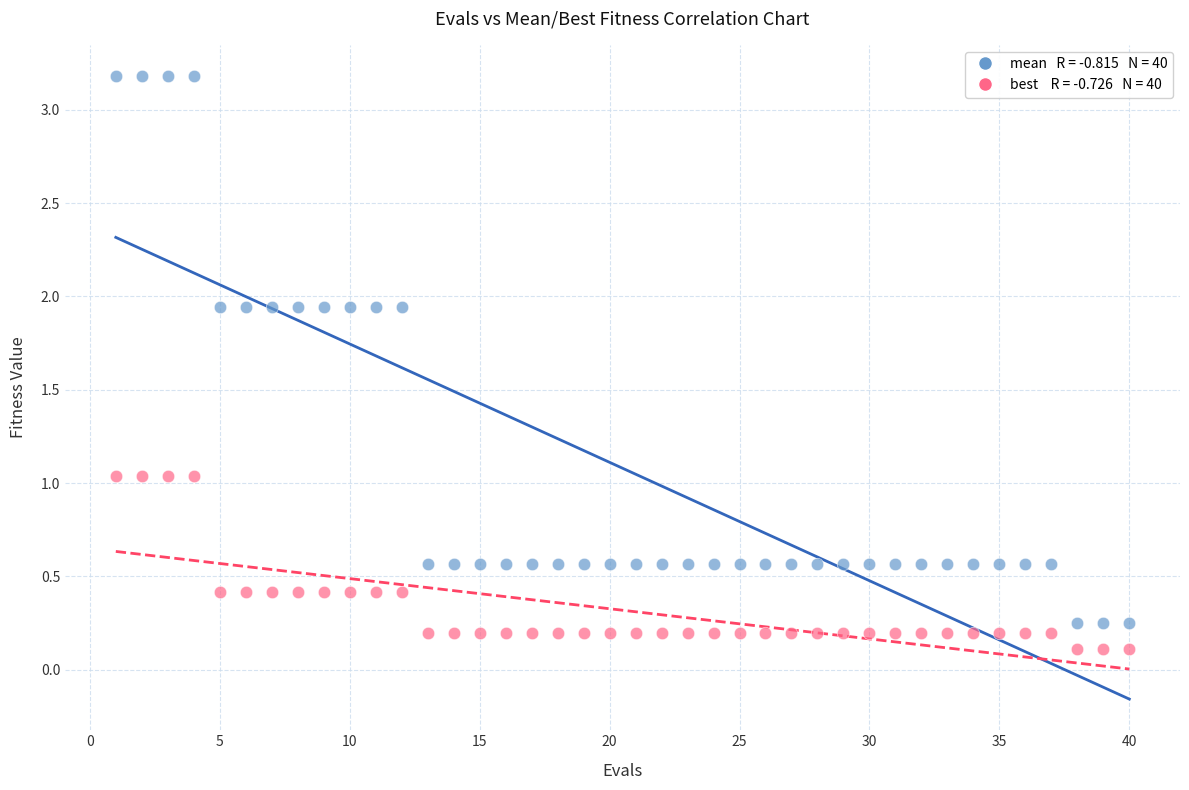

Across all data points, what is the range of Y values (max minus min)?

3.1